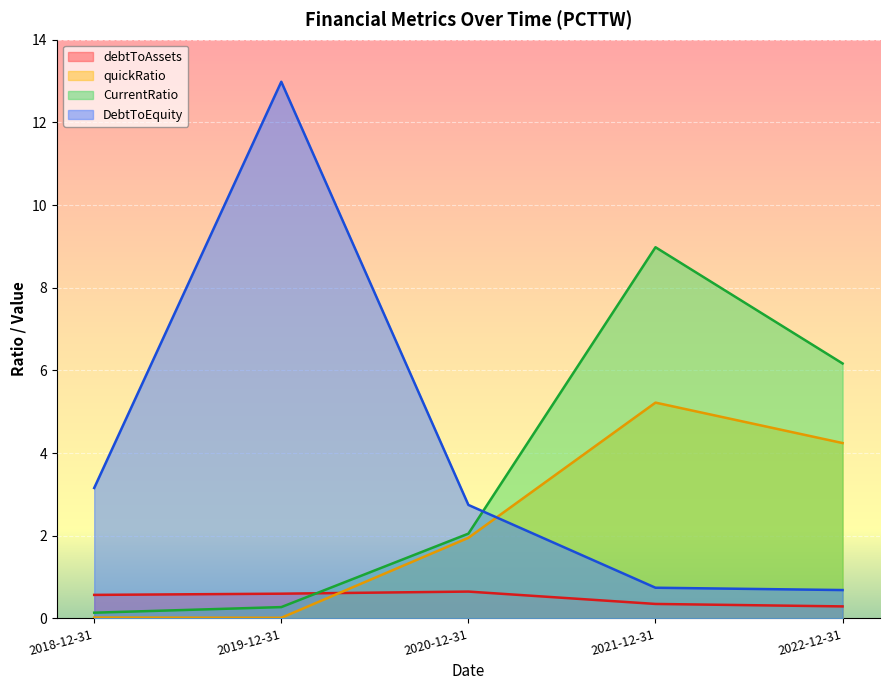

What position from the left is 2018-12-31?

1